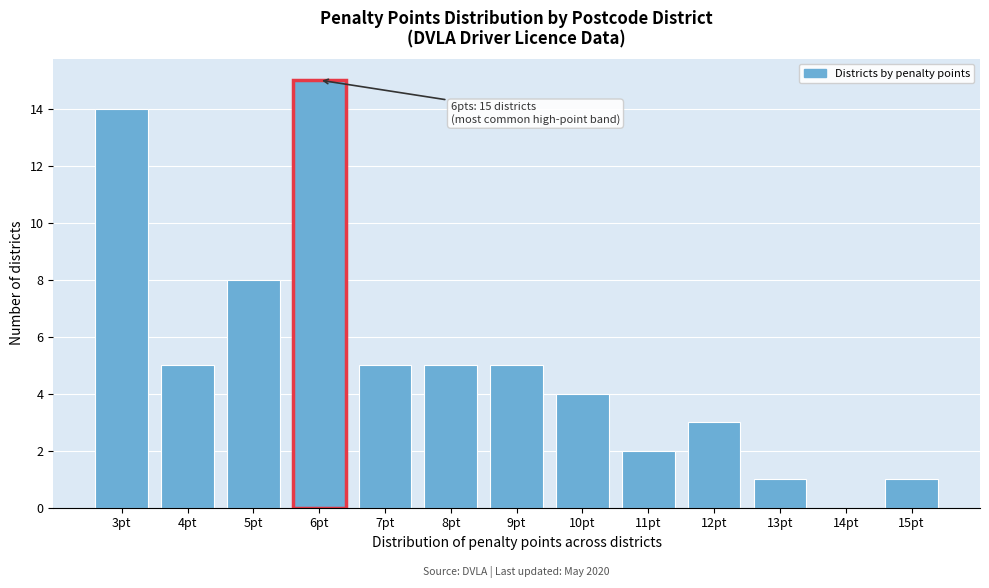

Reading left to right, what are all the values shown in this chart?

3pt=14	4pt=5	5pt=8	6pt=15	7pt=5	8pt=5	9pt=5	10pt=4	11pt=2	12pt=3	13pt=1	14pt=0	15pt=1